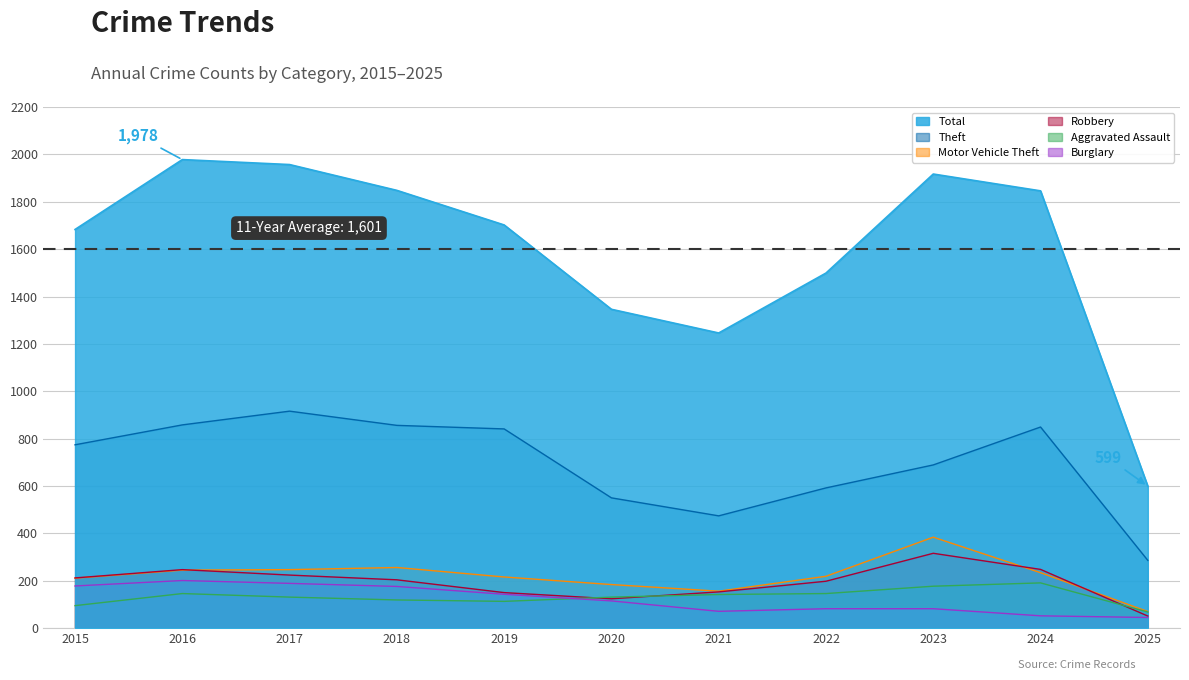

What value does the Total series have at 2021, to the nearest 10?

1250